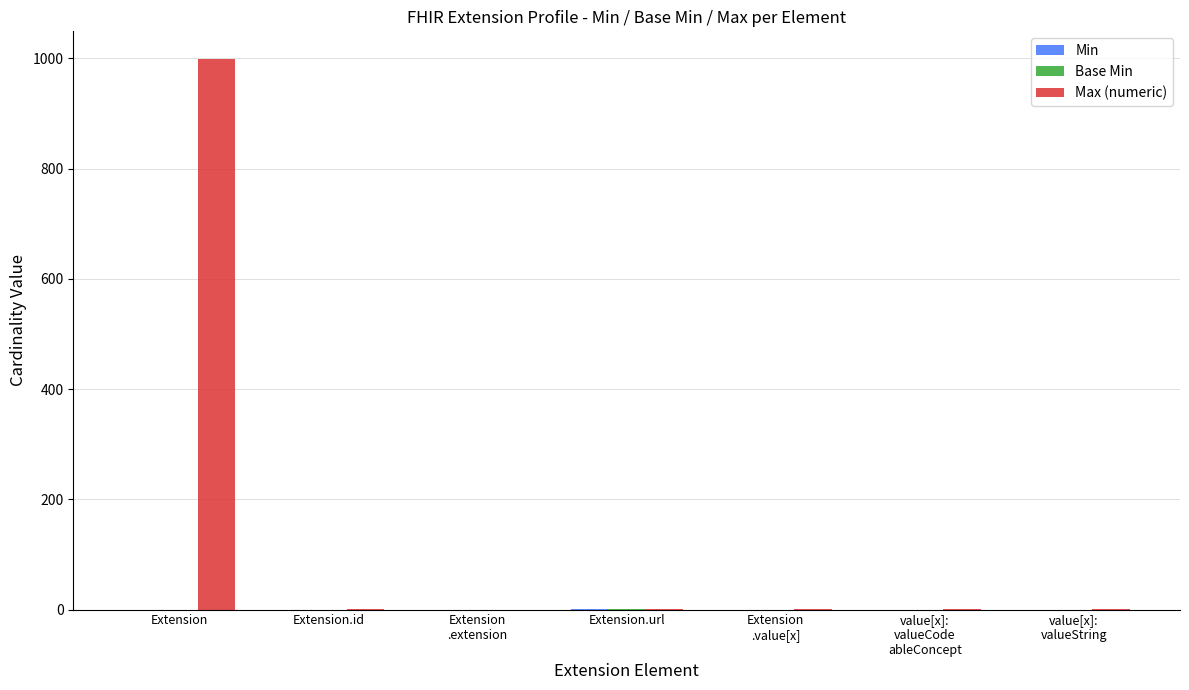

How many categories are shown in the chart?

7